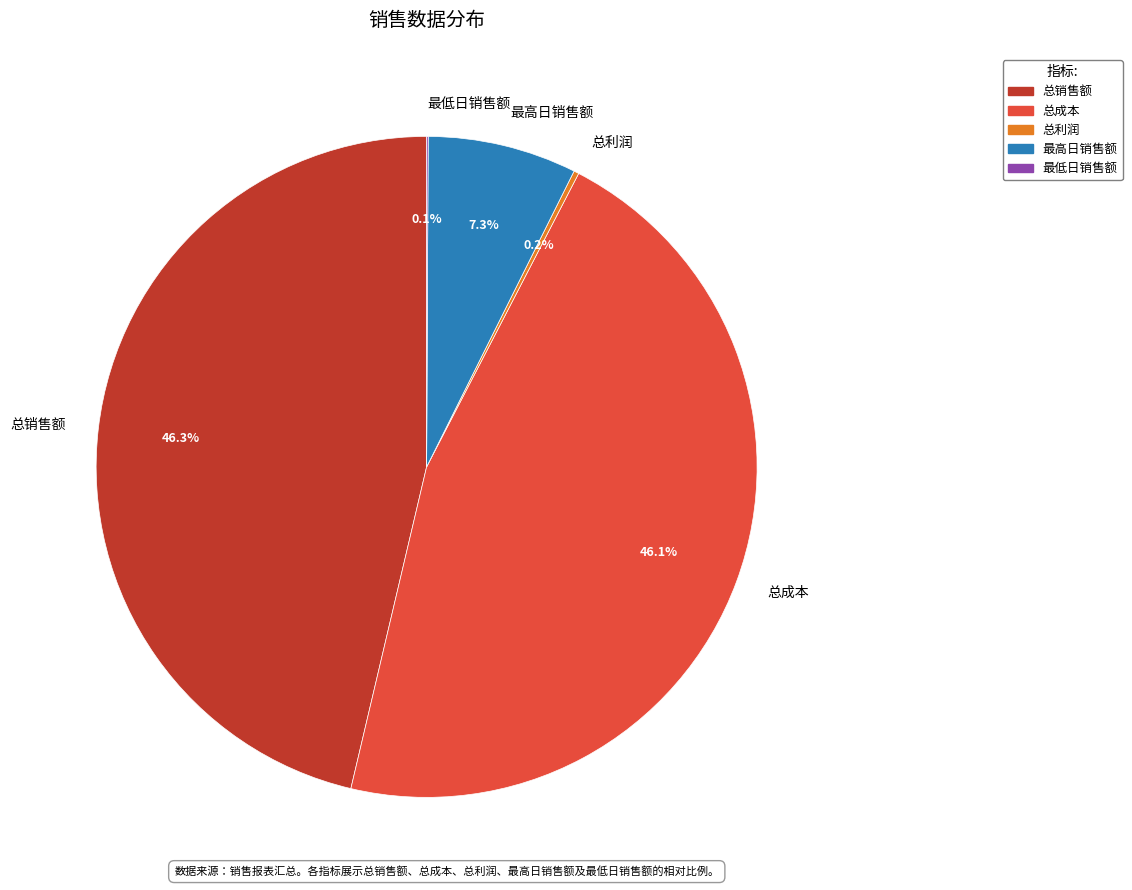

Is it true that 总成本 is 46% of the pie?

True